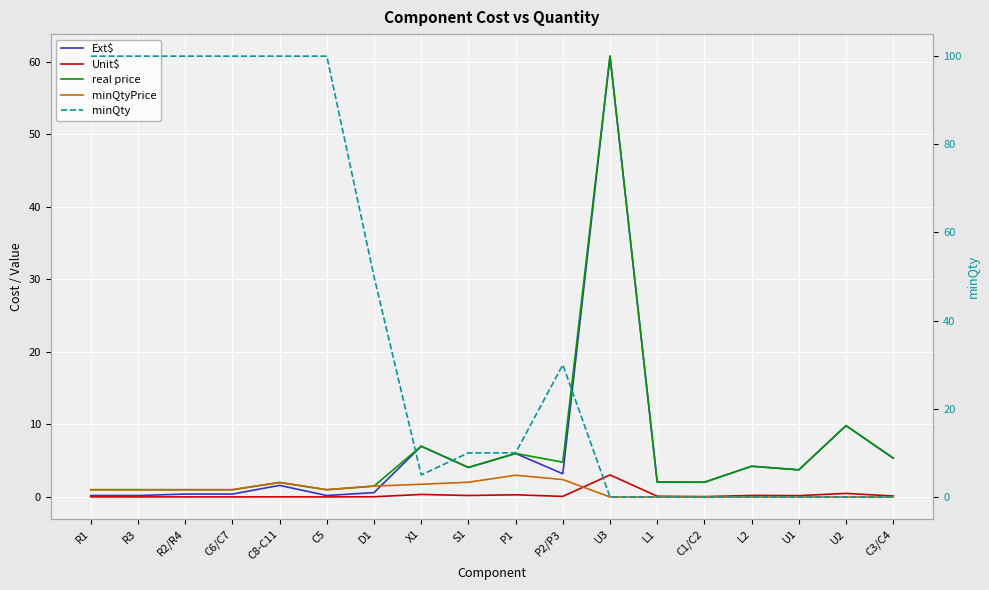

Which has a higher value, U2 or S1?

U2